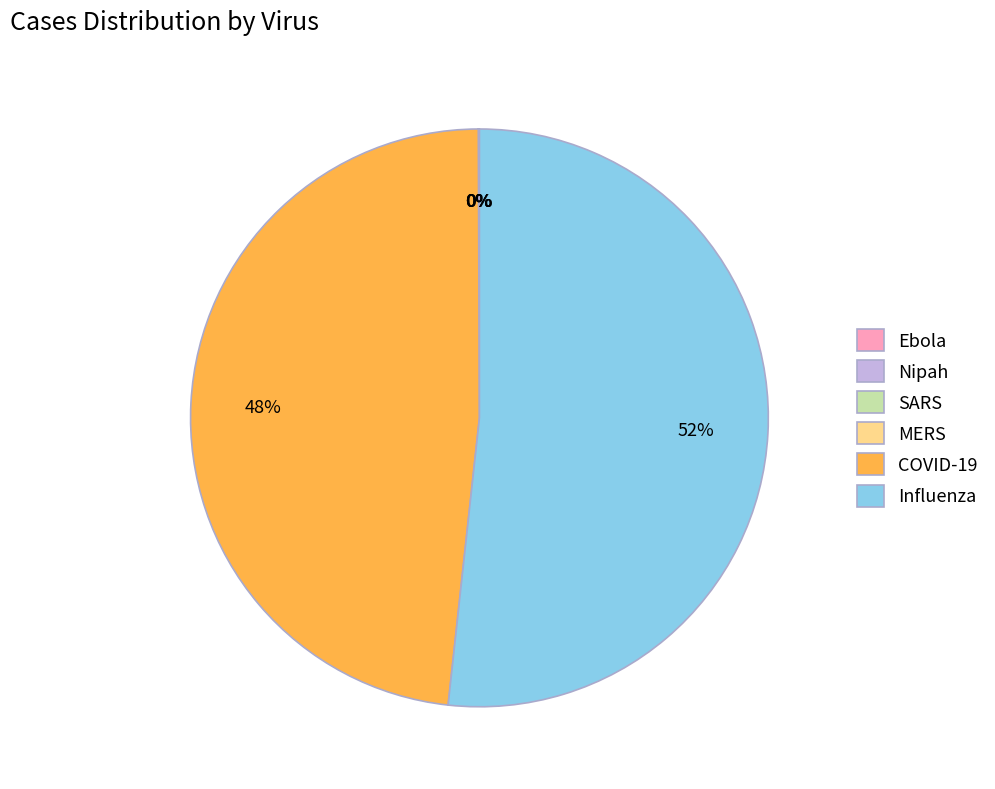

To the nearest percent, what is the difference between the largest and smallest slice percentages?

52%